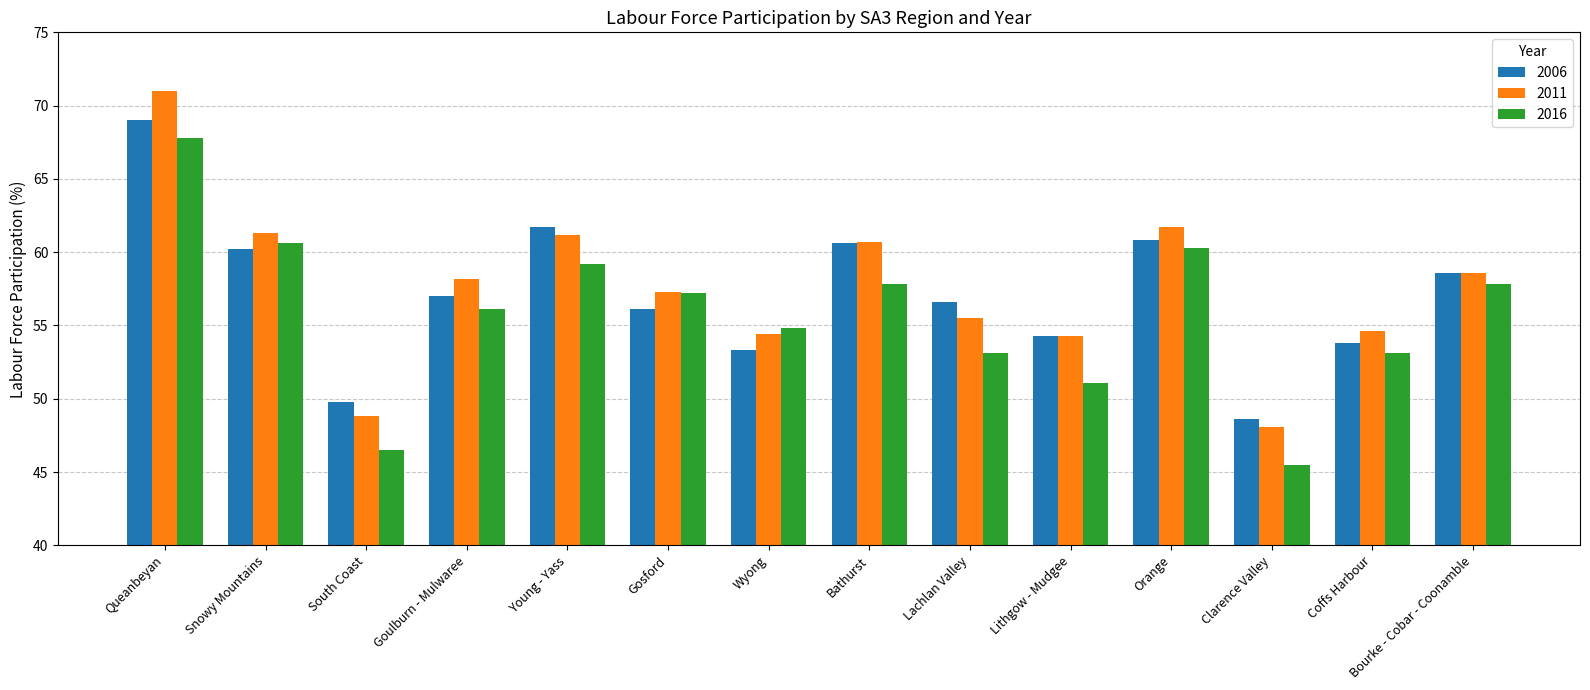

What is the approximate value of 2011 at Lithgow - Mudgee?

54.3